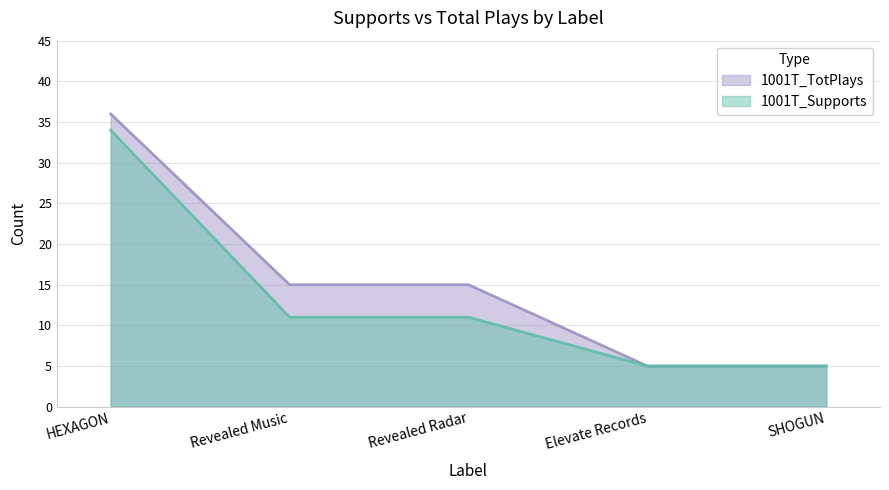

True or false: 1001T_Supports and 1001T_TotPlays intersect in this chart.

False